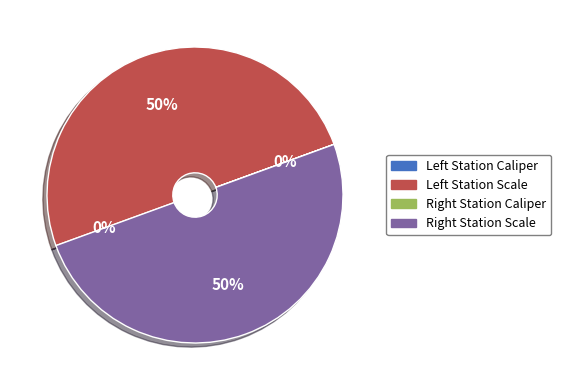

To the nearest percent, what is the difference between the largest and smallest slice percentages?

50%